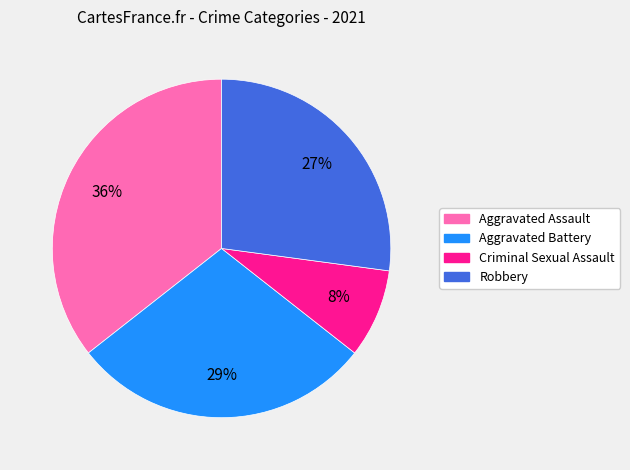

Does Aggravated Battery account for over 50% of the chart?

No